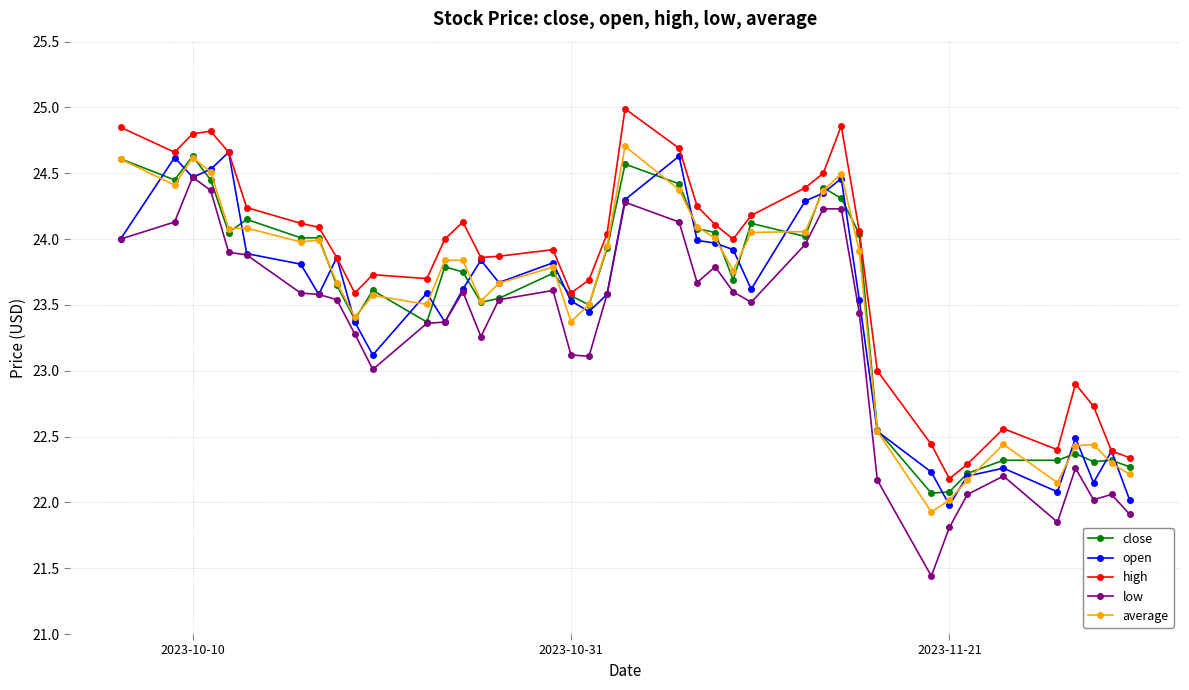

True or false: average and high cross at least once.

False